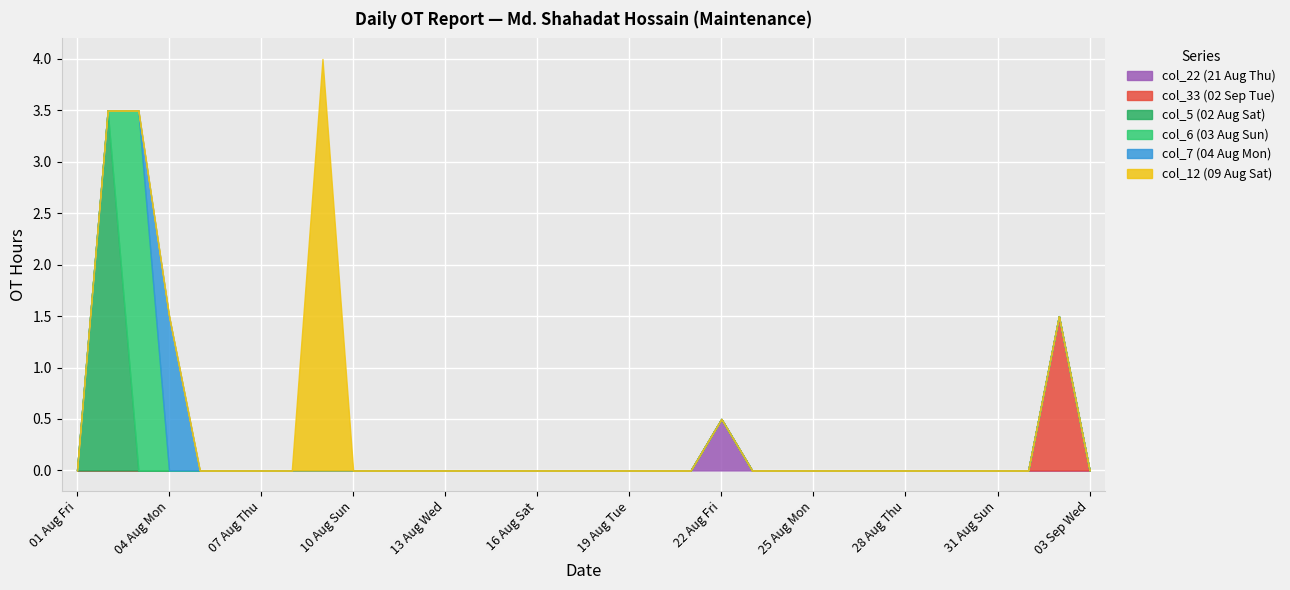

What are all the series names shown in the legend?

col_22 (21 Aug Thu), col_33 (02 Sep Tue), col_5 (02 Aug Sat), col_6 (03 Aug Sun), col_7 (04 Aug Mon), col_12 (09 Aug Sat)